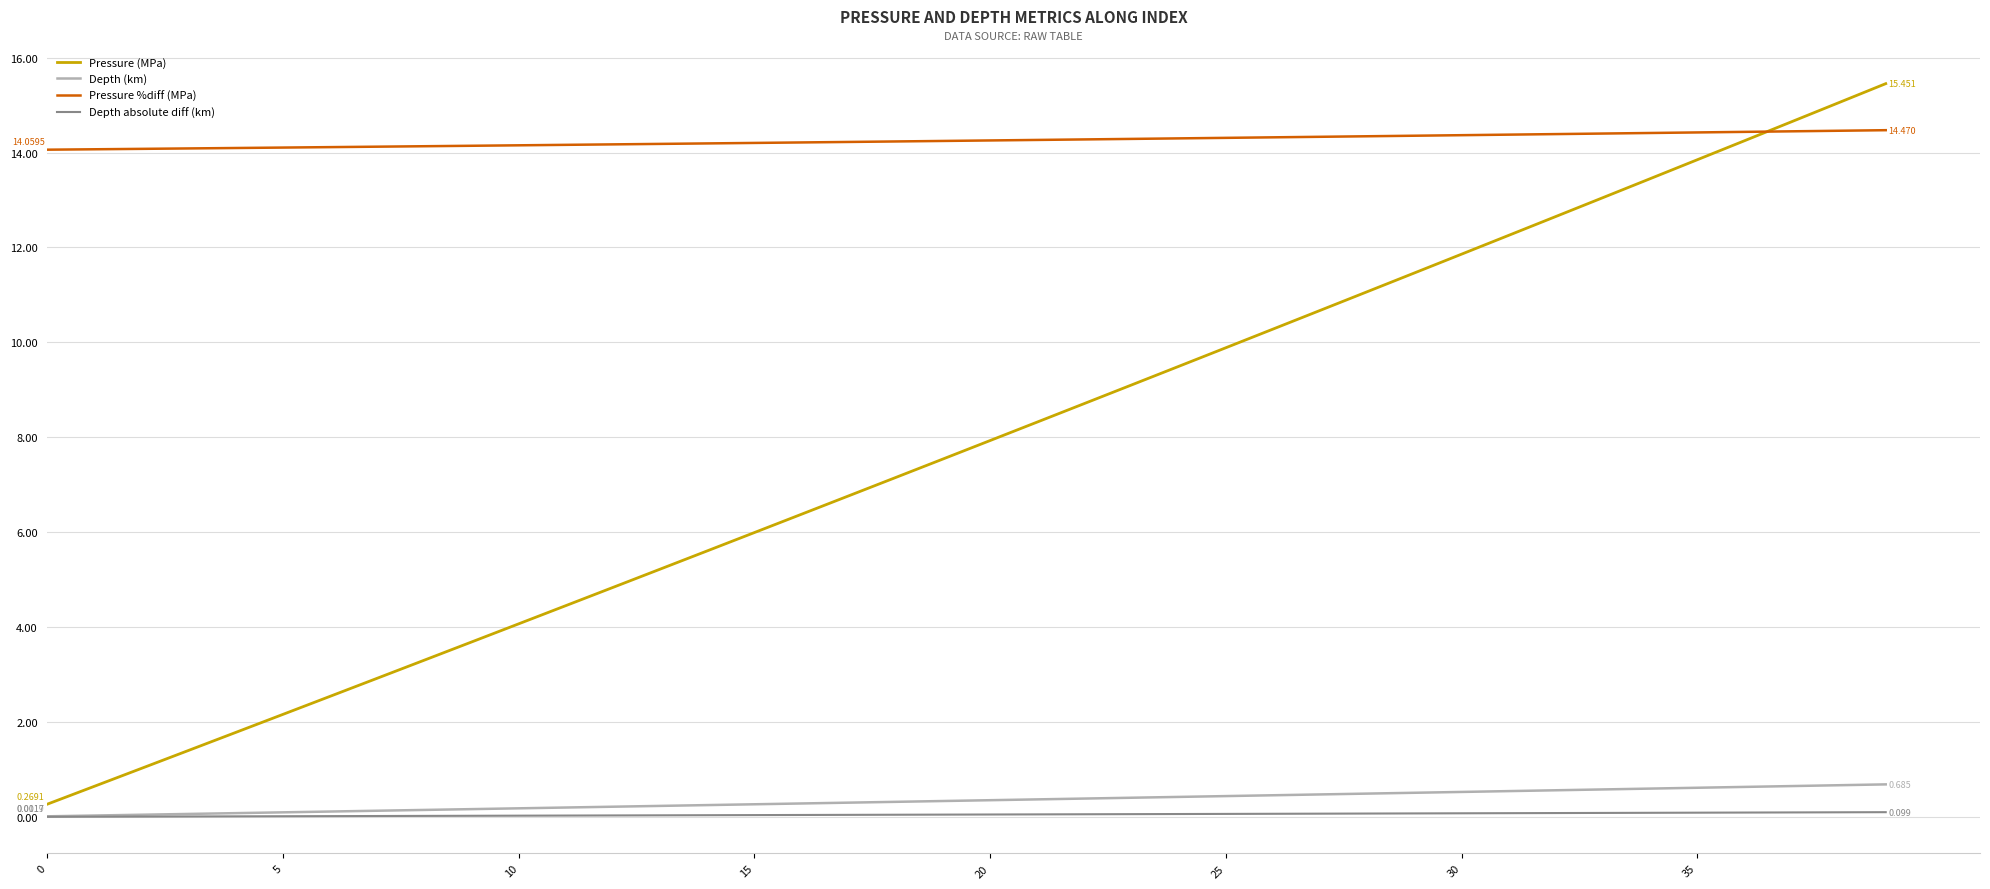

True or false: Pressure (MPa) has more than 1 points higher than both neighbors.

False